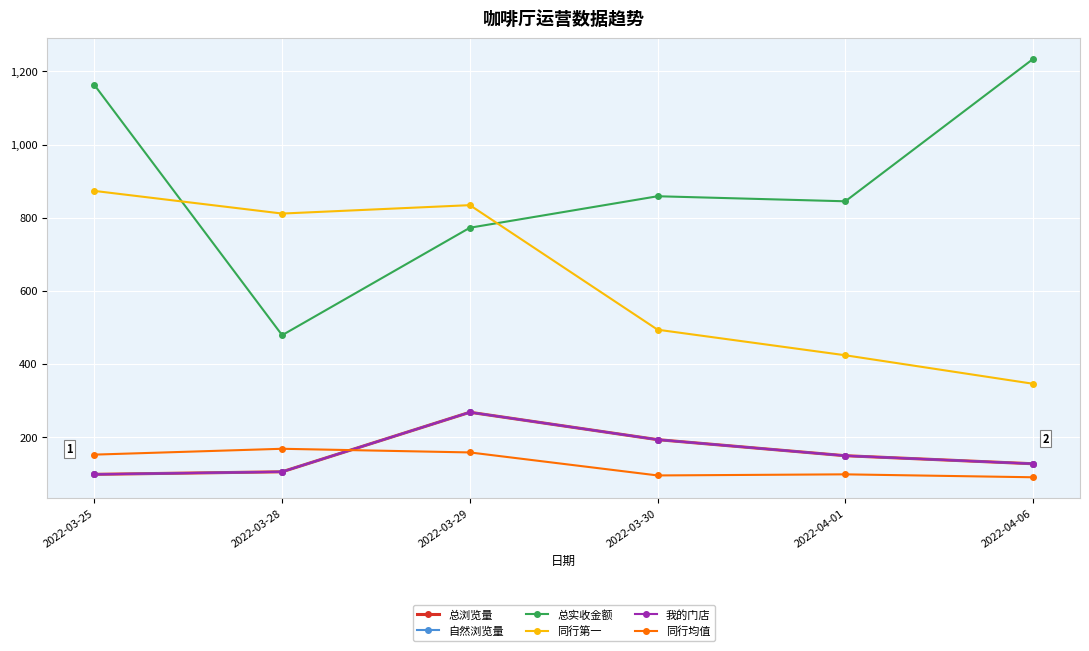

Reading right to left, transcribe all the data shown in this chart.

总浏览量: 2022-04-06=126.0	2022-04-01=148.0	2022-03-30=192.0	2022-03-29=267.0	2022-03-28=104.0	2022-03-25=97.0
自然浏览量: 2022-04-06=126.0	2022-04-01=148.0	2022-03-30=192.0	2022-03-29=267.0	2022-03-28=104.0	2022-03-25=97.0
总实收金额: 2022-04-06=1234.2	2022-04-01=844.6	2022-03-30=858.4	2022-03-29=772.2	2022-03-28=478.0	2022-03-25=1163.0
同行第一: 2022-04-06=345.0	2022-04-01=423.0	2022-03-30=493.0	2022-03-29=834.0	2022-03-28=811.0	2022-03-25=873.0
我的门店: 2022-04-06=126.0	2022-04-01=148.0	2022-03-30=192.0	2022-03-29=267.0	2022-03-28=104.0	2022-03-25=97.0
同行均值: 2022-04-06=89.0	2022-04-01=97.0	2022-03-30=94.0	2022-03-29=157.0	2022-03-28=167.0	2022-03-25=151.0